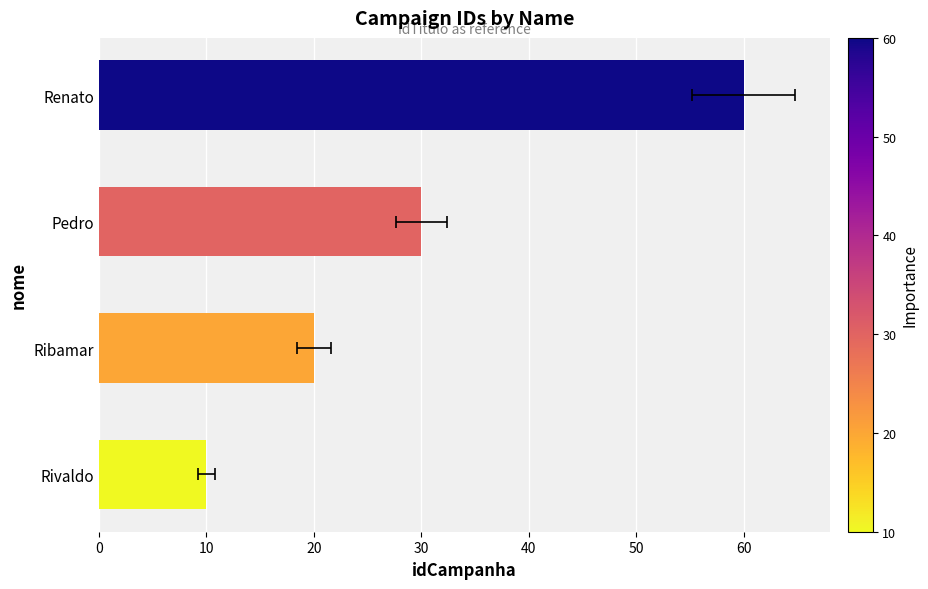

Read the value at Rivaldo.

10